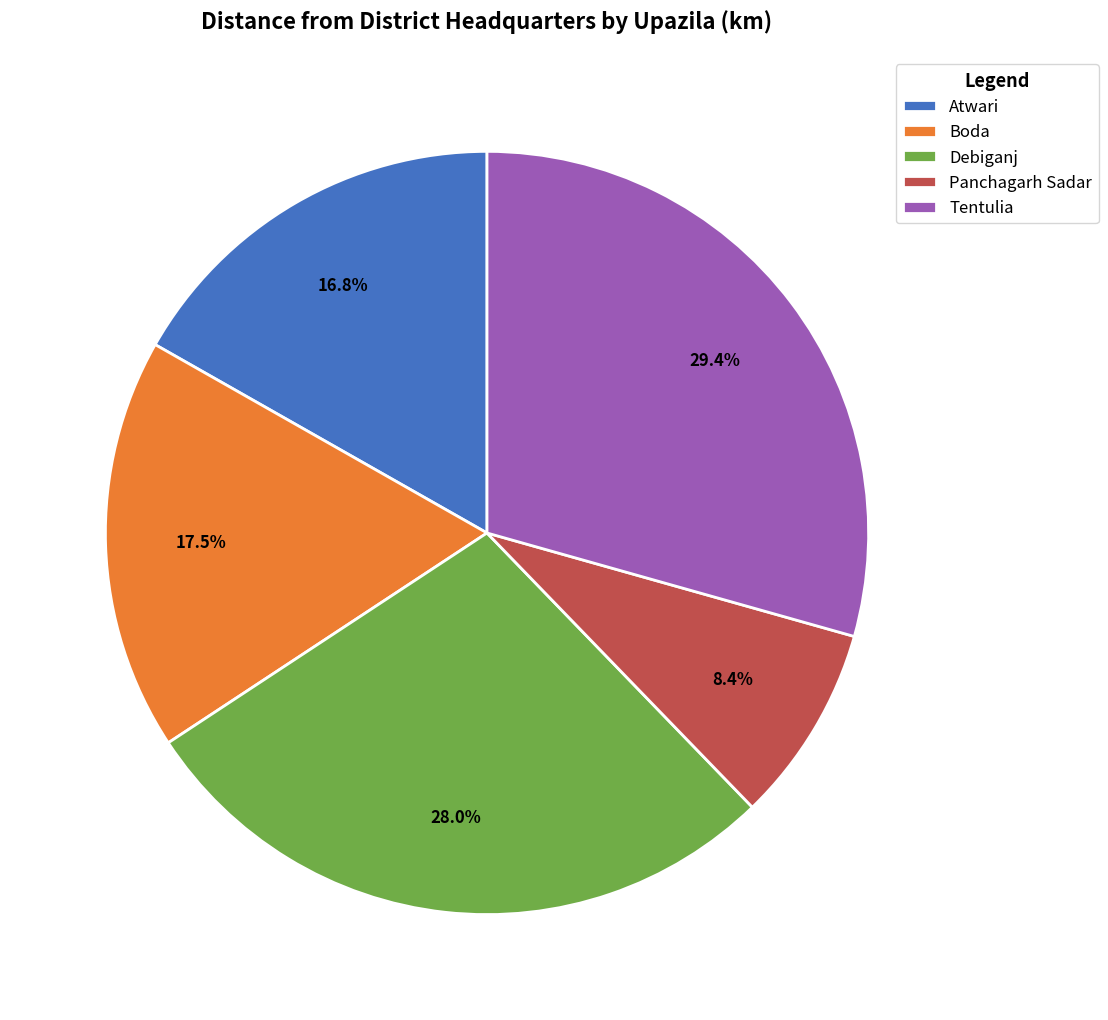

How many segments does this pie chart have?

5